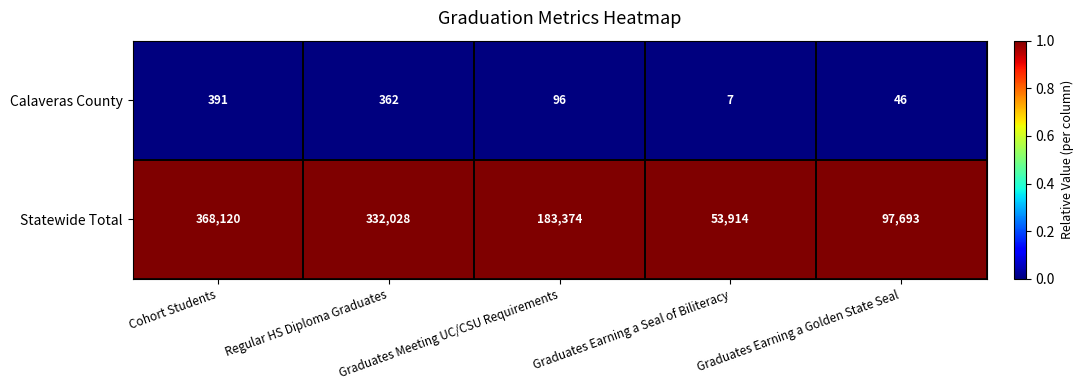

Which series has the largest range (max minus min)?

Statewide Total